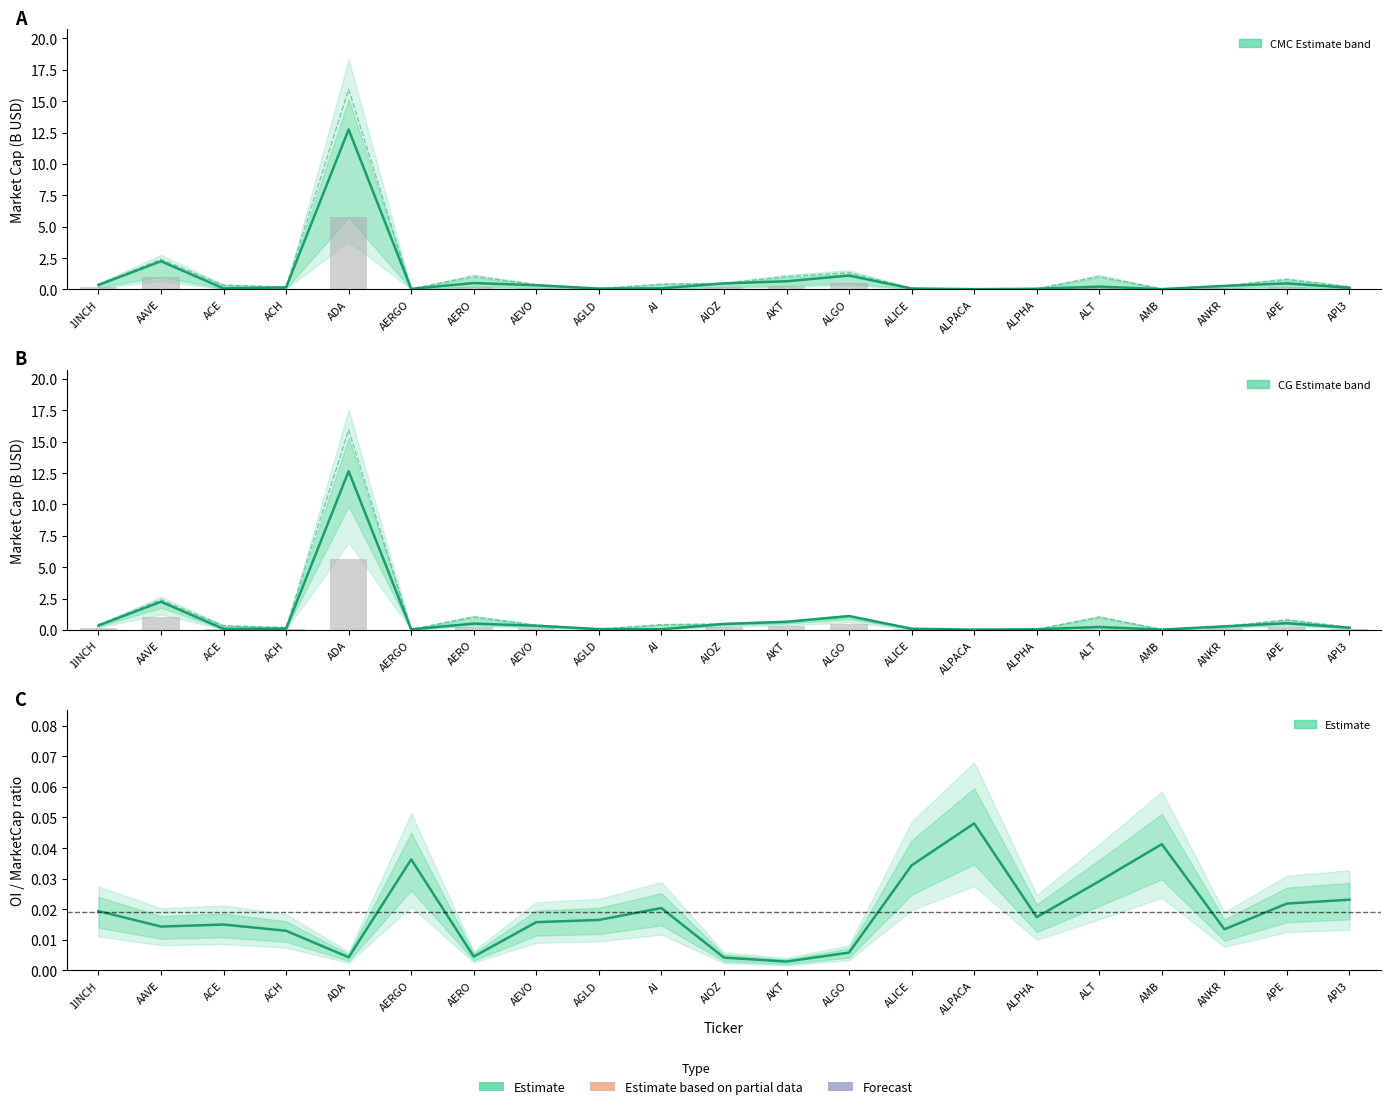

Is the value of Bybit OI / CMC MarketCap at ALPACA greater than the value of CG MarketCap (B USD) at AEVO?

No